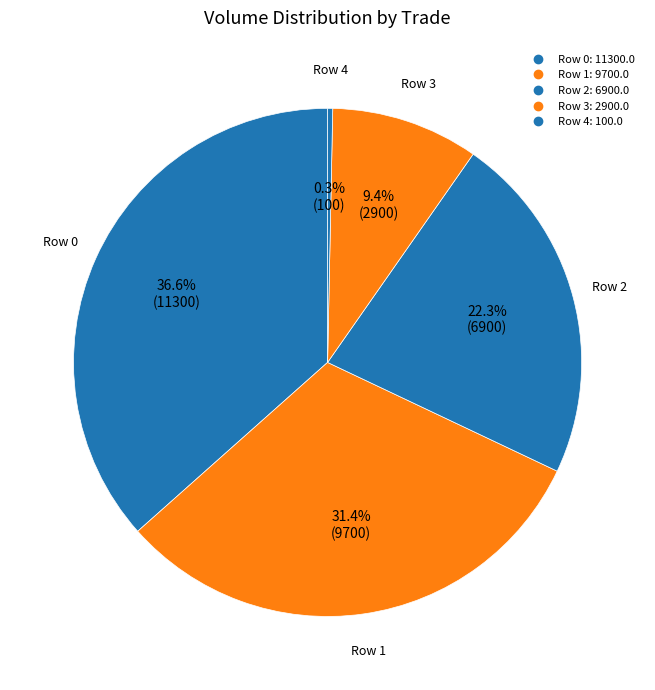

To the nearest percent, what is the difference between the largest and smallest slice percentages?

36%